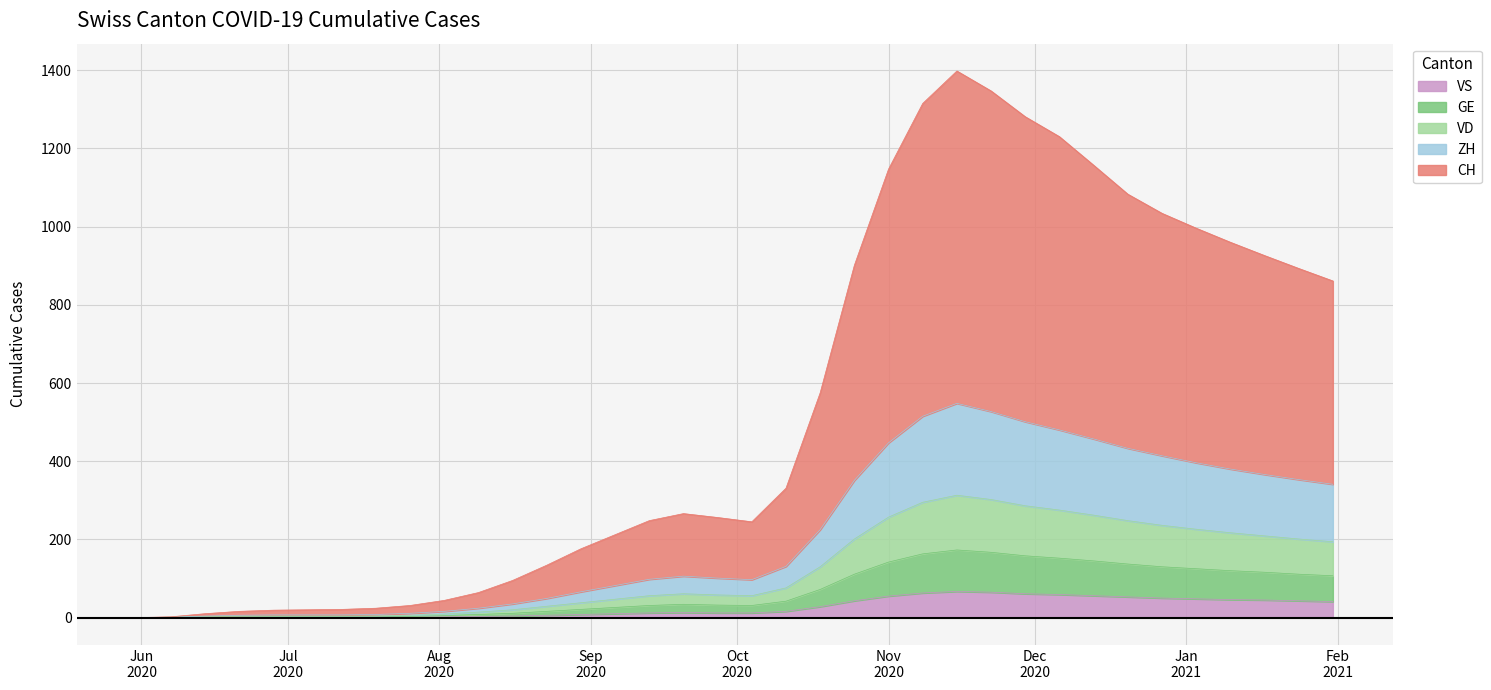

Reading right to left, list all the values displayed in this chart.

CH: 520	540	560	580	600	620	650	700	750	780	820	850	800	700	550	350	200	148	155	160	150	130	110	85	60	40	28	20	16	14	13	12	10	6	1	0
ZH: 147	152	157	163	170	178	185	195	205	215	225	235	220	190	150	95	55	41	43	45	42	35	28	20	15	10	7	5	4	3	3	3	2	1	0	0
VD: 87	90	93	97	101	106	111	117	123	128	135	140	132	115	90	58	34	25	26	27	25	21	17	13	9	6	4	3	2	2	2	2	2	1	0	0
GE: 66	68	71	74	77	80	84	89	93	97	102	106	100	87	68	44	26	19	20	21	19	16	13	10	7	5	3	2	1	1	1	1	1	1	1	0
VS: 41	43	45	46	48	50	53	56	59	61	65	67	63	55	43	28	16	12	12	13	12	10	8	6	4	3	2	1	1	1	1	1	1	1	0	0